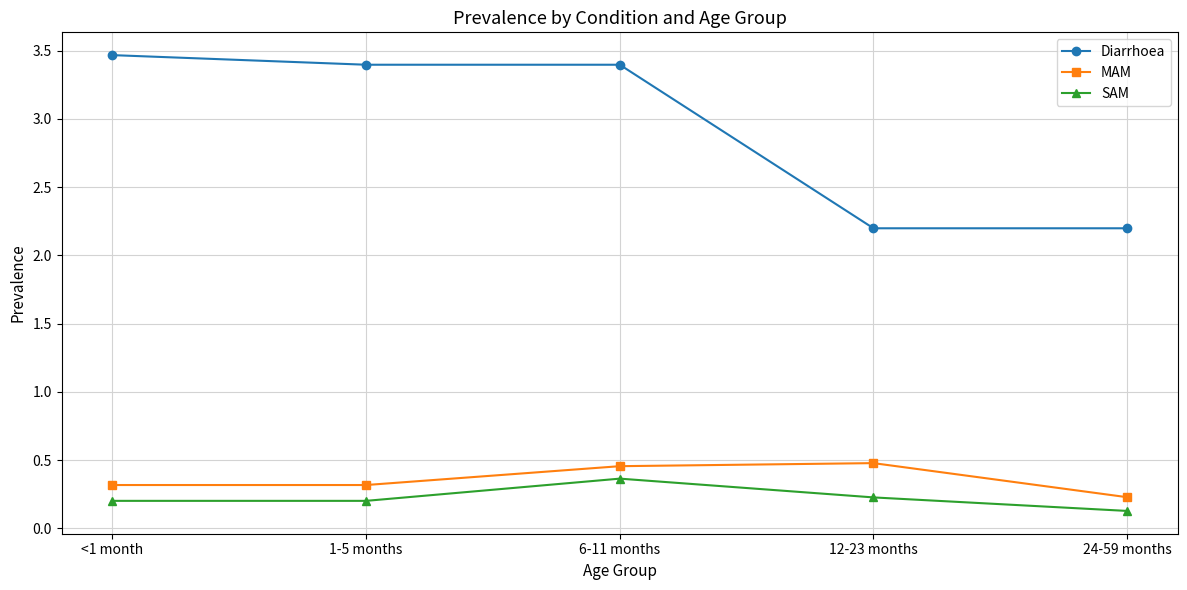

True or false: MAM and Diarrhoea intersect in this chart.

False